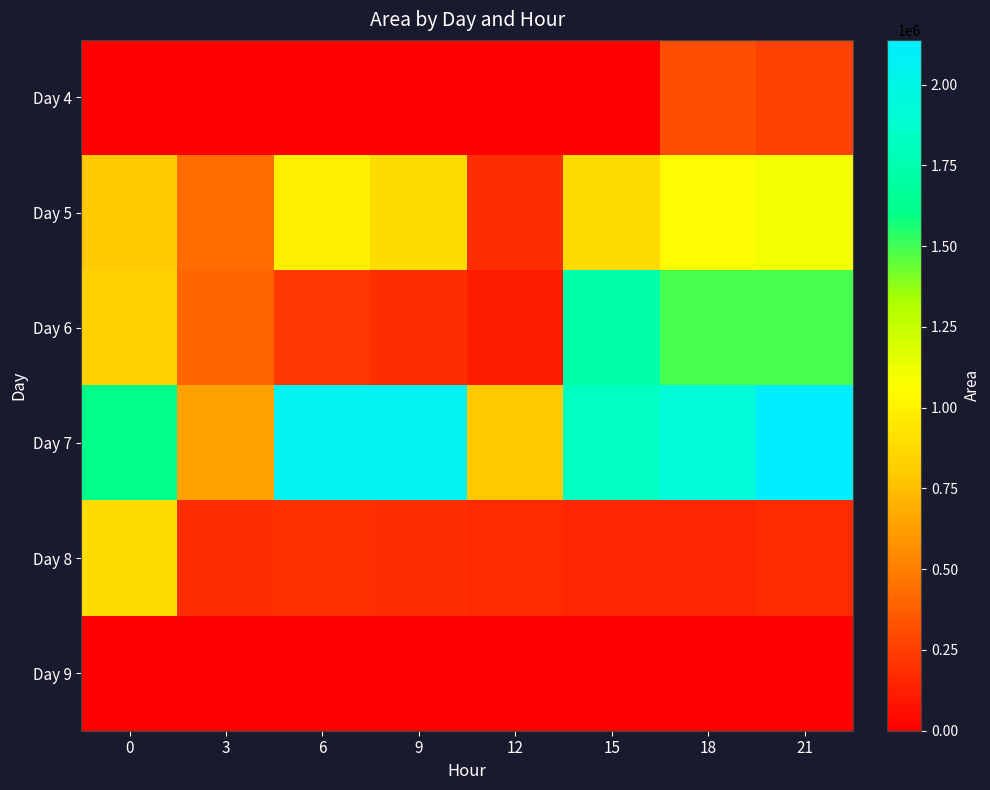

Reading right to left, transcribe all the data shown in this chart.

Day 4: 21=251250	18=316875	15=0	12=0	9=0	6=0	3=0	0=0
Day 5: 21=1103125	18=1046250	15=880625	12=189375	9=893125	6=987500	3=430000	0=801875
Day 6: 21=1488125	18=1494375	15=1737500	12=110000	9=185625	6=218750	3=405000	0=835000
Day 7: 21=2138750	18=1941250	15=1826875	12=796250	9=2068125	6=2049375	3=640000	0=1606250
Day 8: 21=170625	18=155625	15=155000	12=169375	9=184375	6=199375	3=187500	0=886250
Day 9: 21=0	18=0	15=0	12=0	9=0	6=0	3=0	0=0